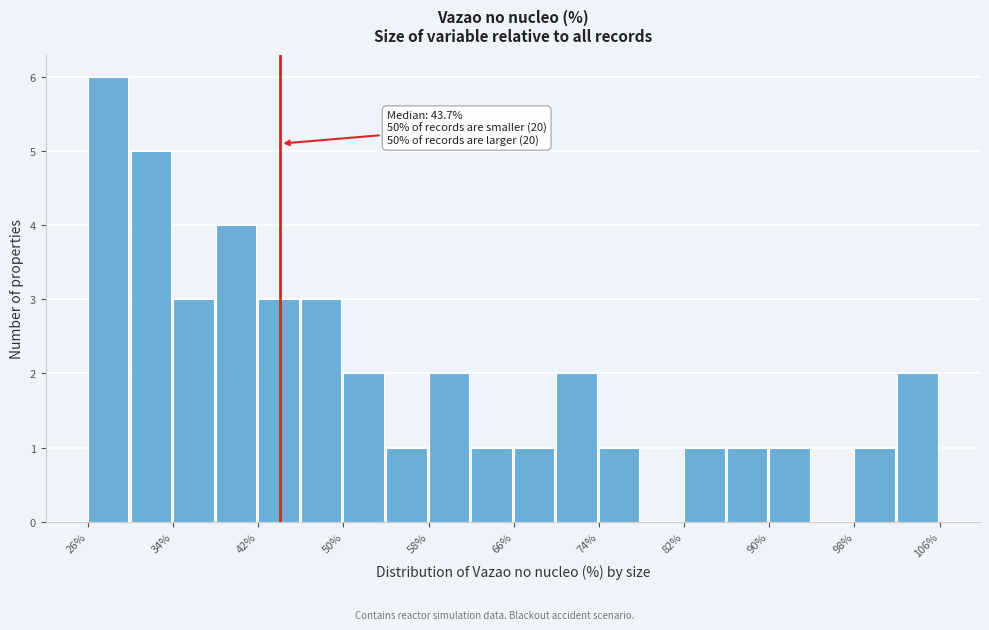

Over which range of the x-axis is the bar tallest?

26 to 30